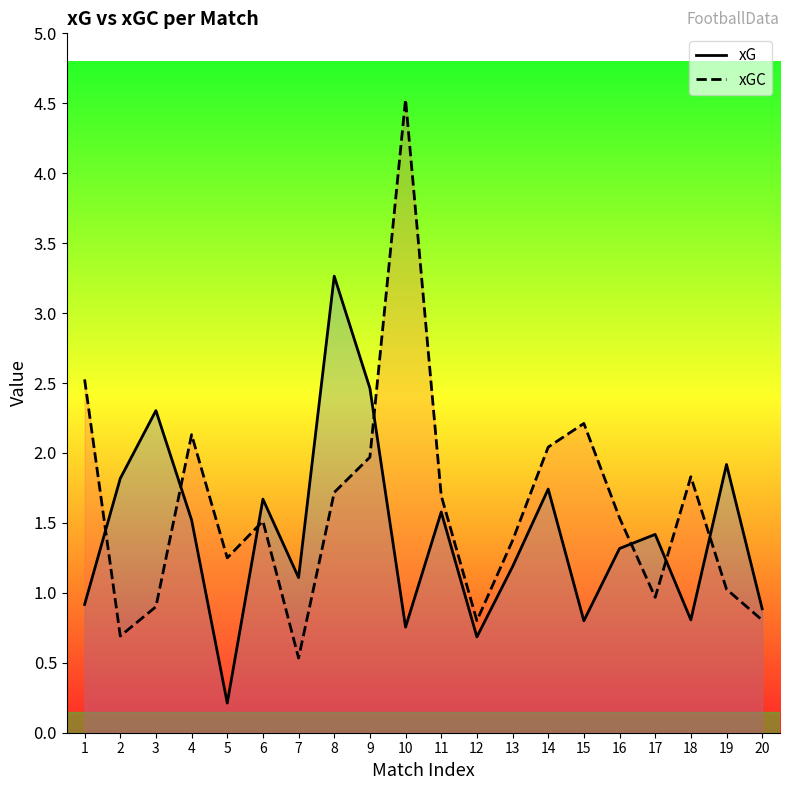

What are all the series names shown in the legend?

xG, xGC